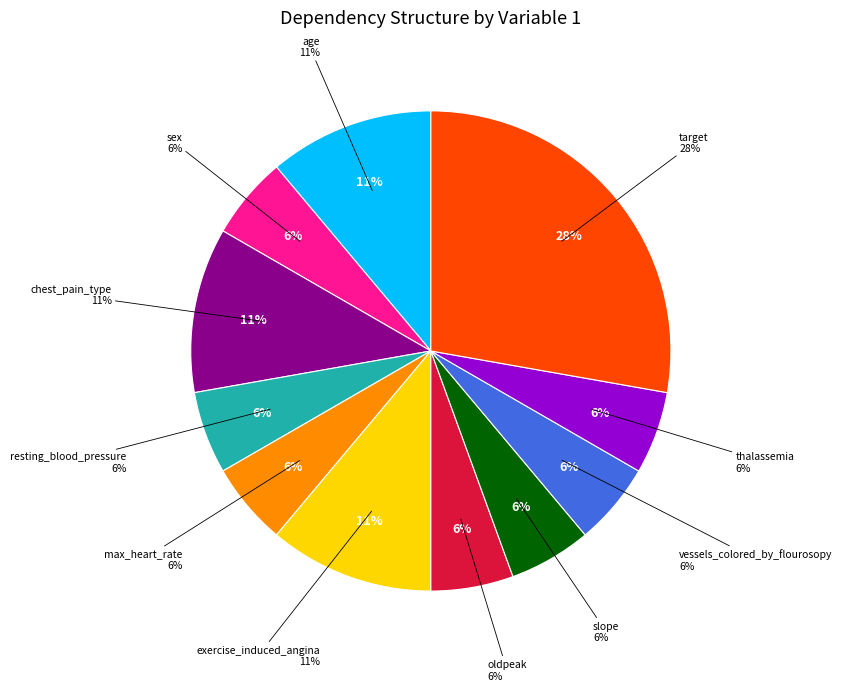

Is cholestoral the majority of the pie?

No